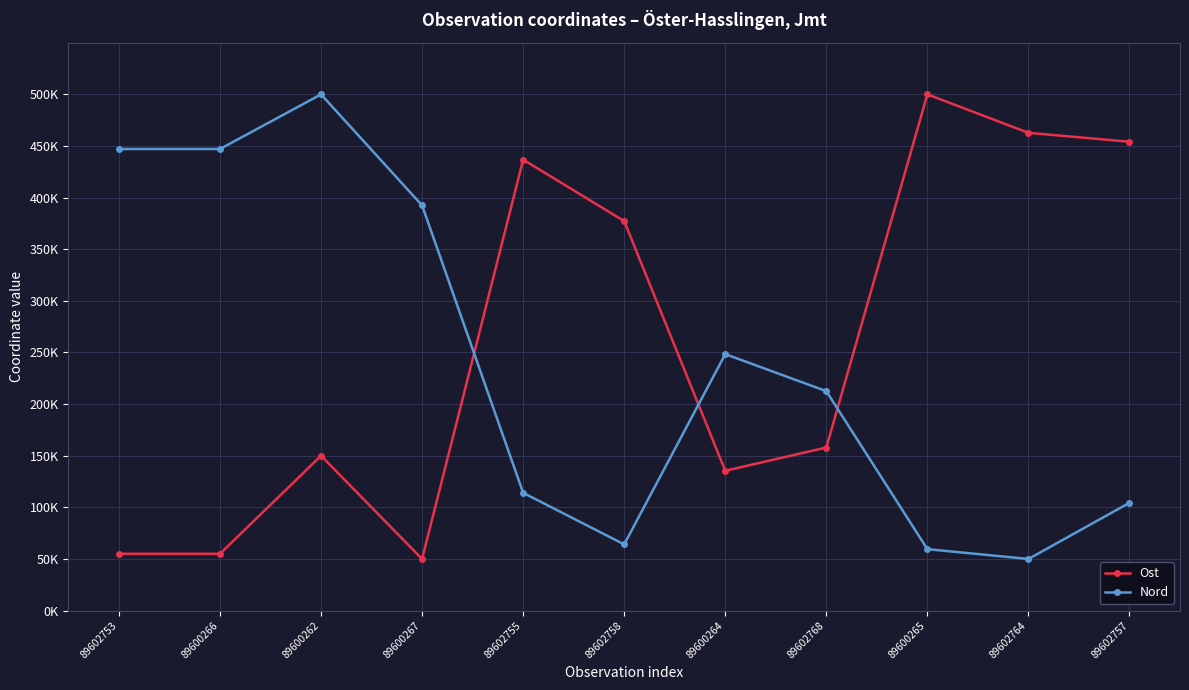

Which series changed the most between 89602758 and 89600265?

Ost